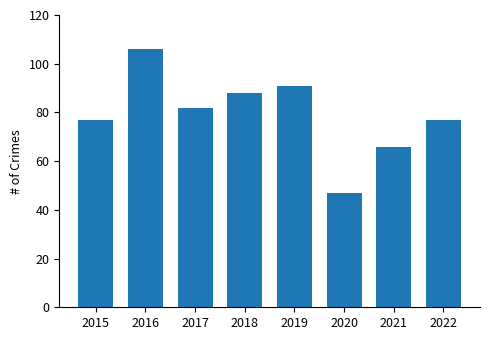

Which label corresponds to the largest value in the chart?

2016